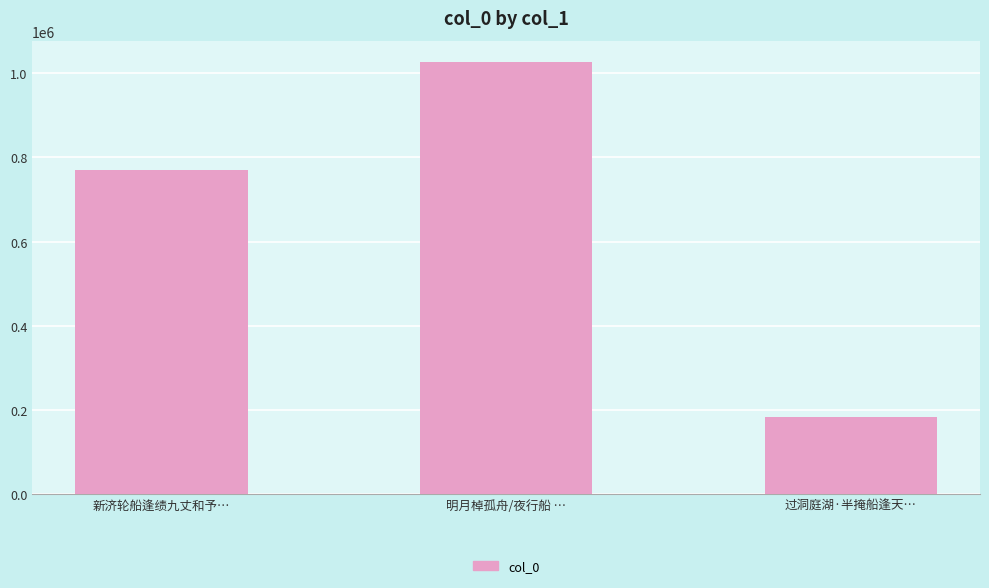

How many distinct data groups are displayed?

1